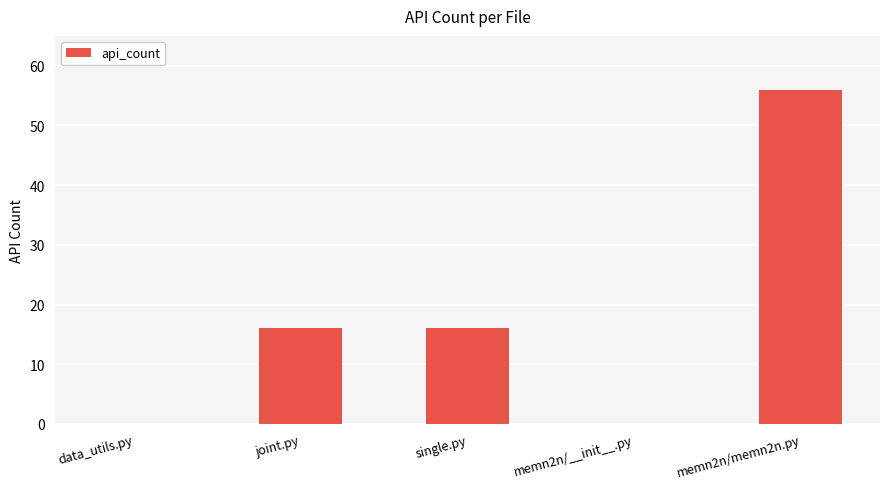

What is the greatest value displayed?

56